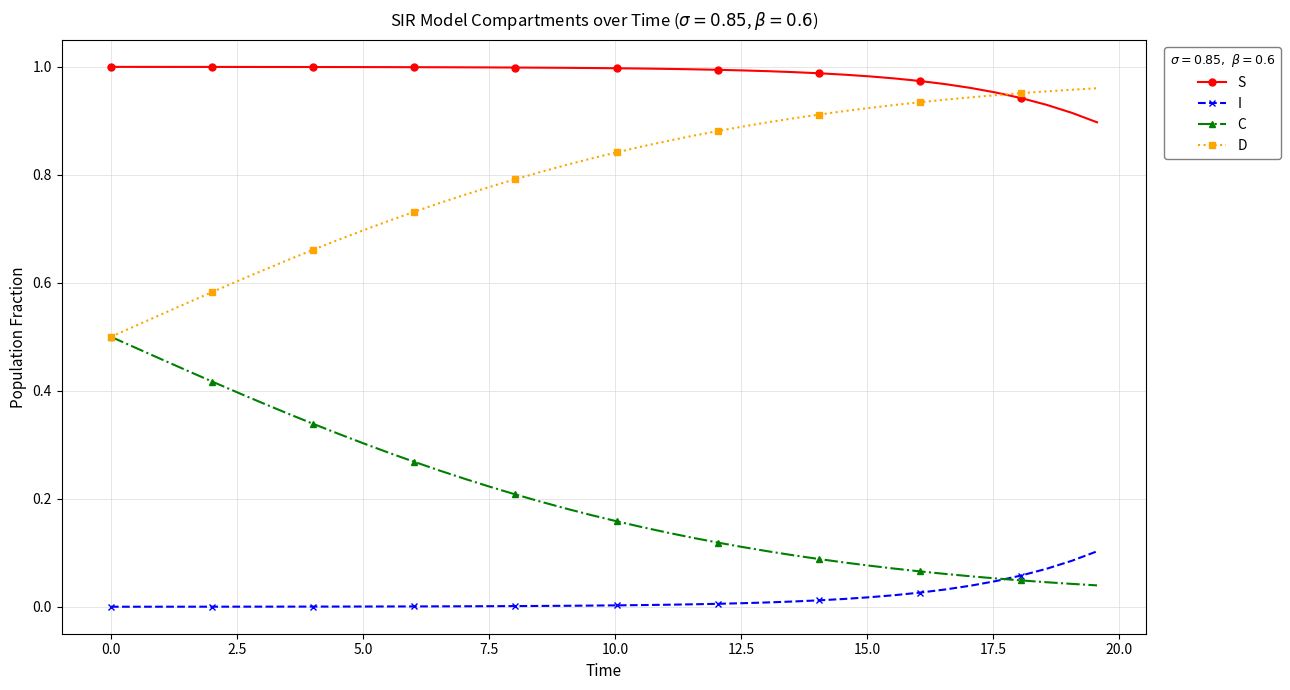

Which series has the largest total across all categories?

S